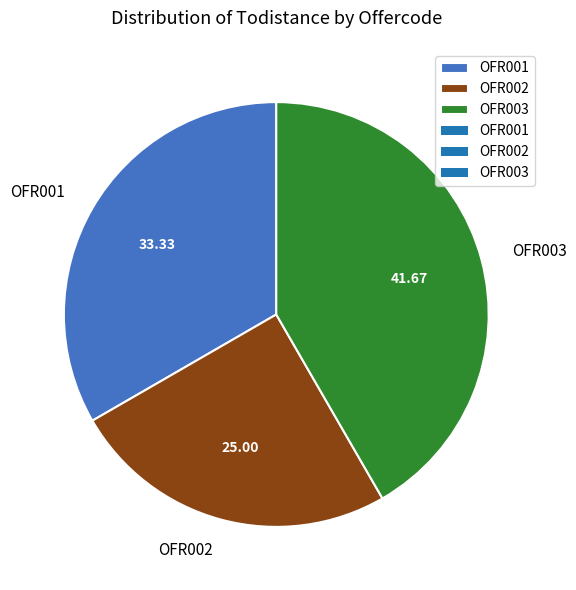

Which has a higher value, OFR001 or OFR003?

OFR003